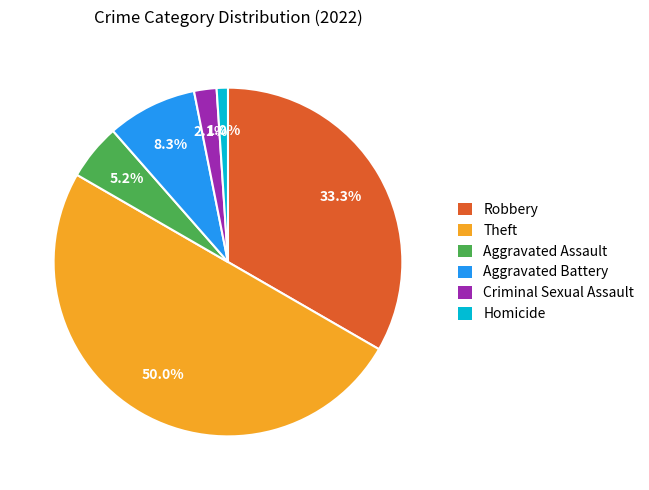

To the nearest percent, what is the average slice percentage?

17%